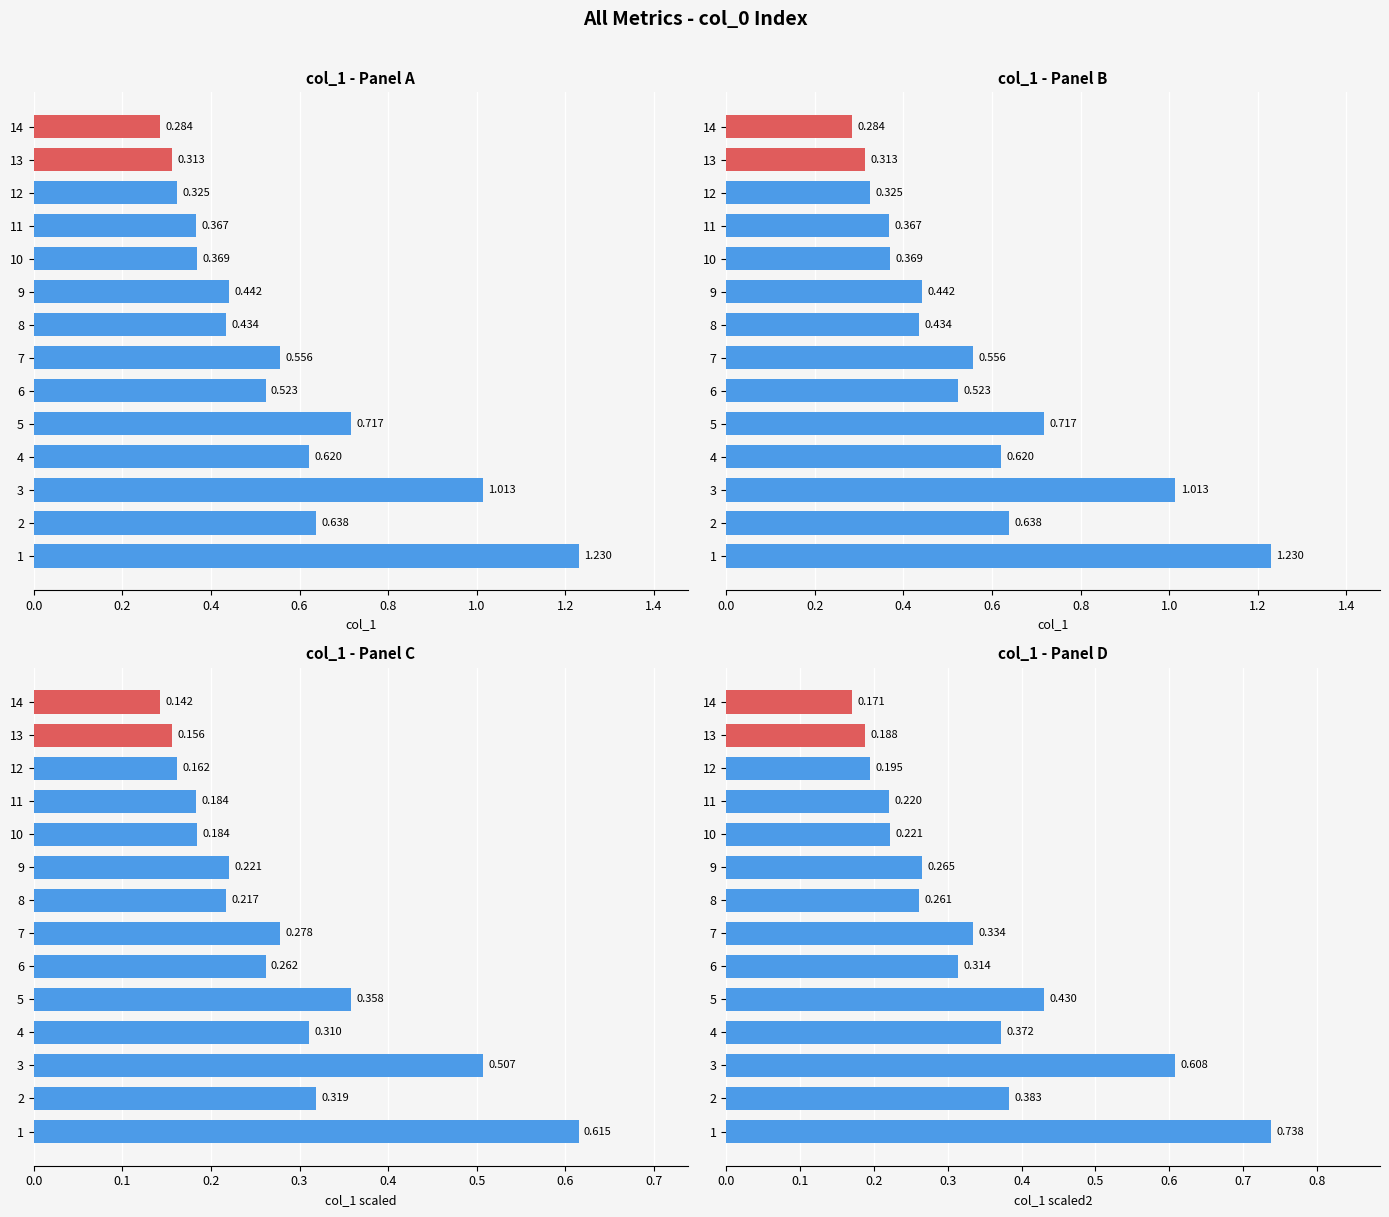

Reading left to right, extract all data points from this chart.

col_1: 1.2	0.6	1.0	0.6	0.7	0.5	0.6	0.4	0.4	0.4	0.4	0.3	0.3	0.3
col_1 scaled: 0.6	0.3	0.5	0.3	0.4	0.3	0.3	0.2	0.2	0.2	0.2	0.2	0.2	0.1
col_1 scaled2: 0.7	0.4	0.6	0.4	0.4	0.3	0.3	0.3	0.3	0.2	0.2	0.2	0.2	0.2